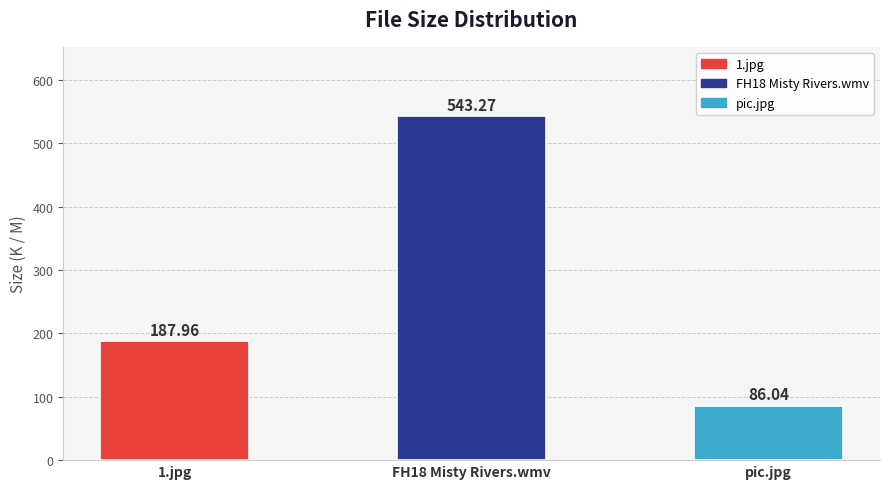

Which has a higher value, FH18 Misty Rivers.wmv or 1.jpg?

FH18 Misty Rivers.wmv